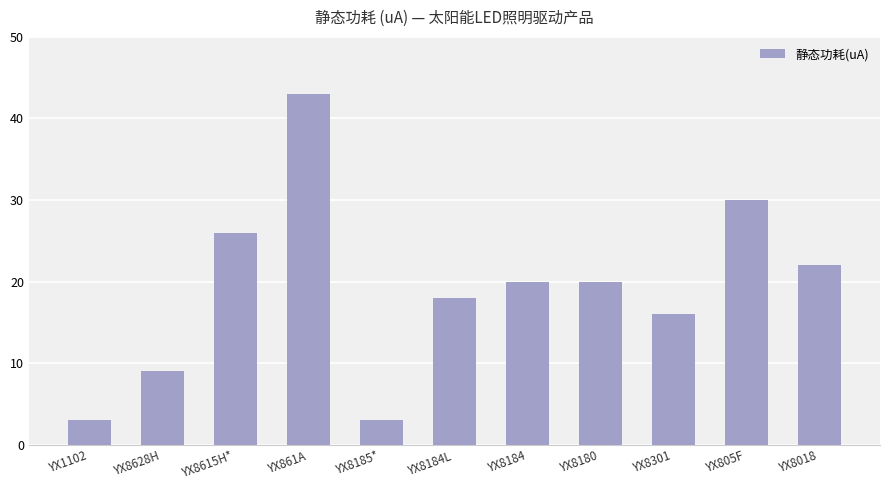

Which has a higher value, YX8180 or YX8301?

YX8180